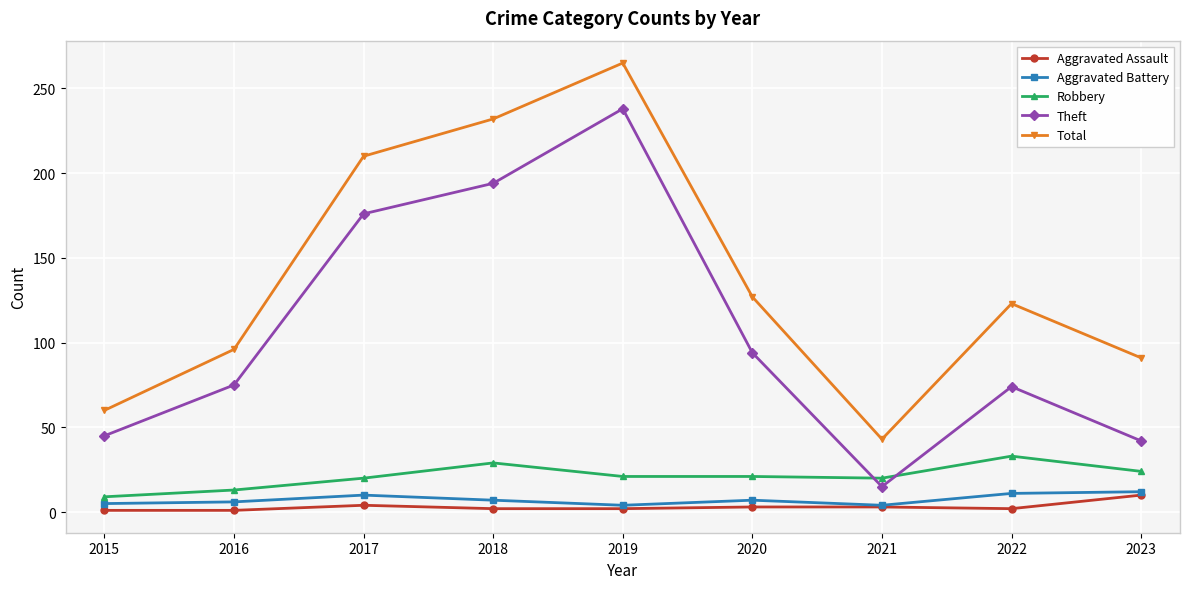

Which series has the largest range (max minus min)?

Theft